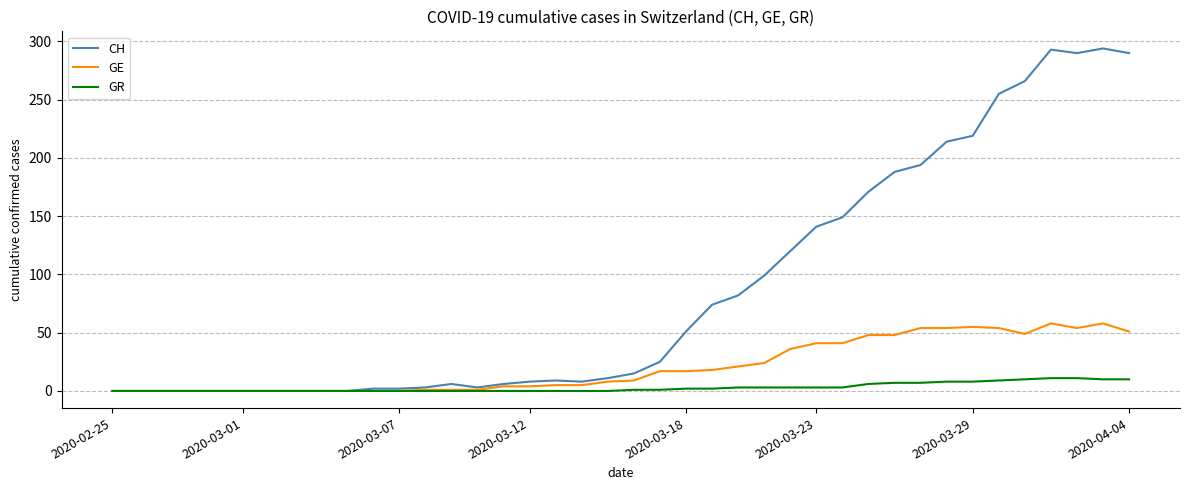

Which series has the widest spread of values?

CH